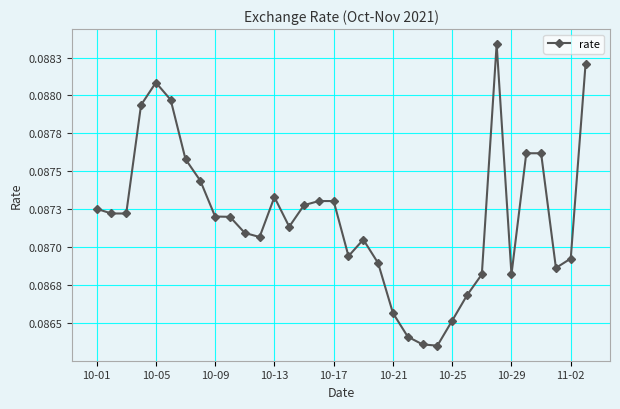

What is the value of the 21st point from the left?

0.1